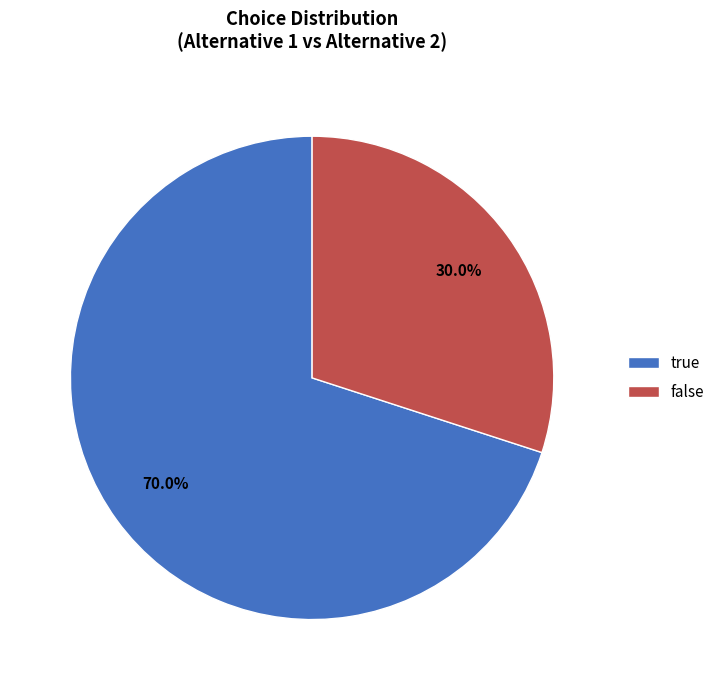

How much of the chart is everything except true?

30.0%